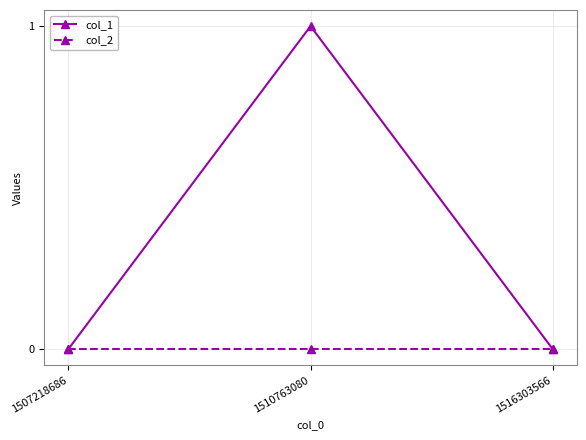

What is the sum of all col_1 values?

1